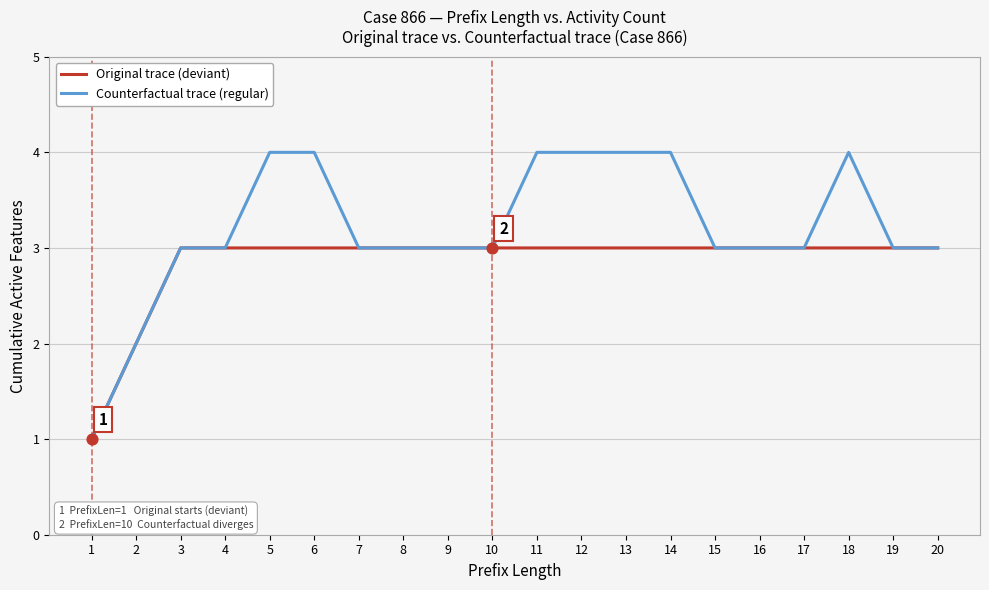

Which series has the largest total across all categories?

Counterfactual trace (regular)